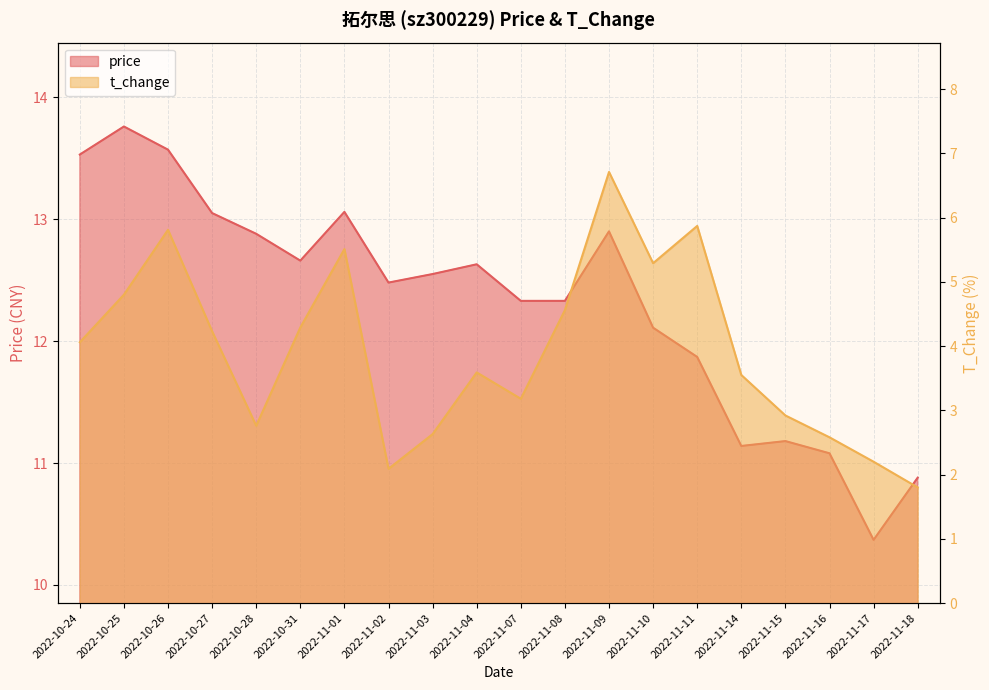

The value of price at 2022-10-27 is 13.1. True or false?

True